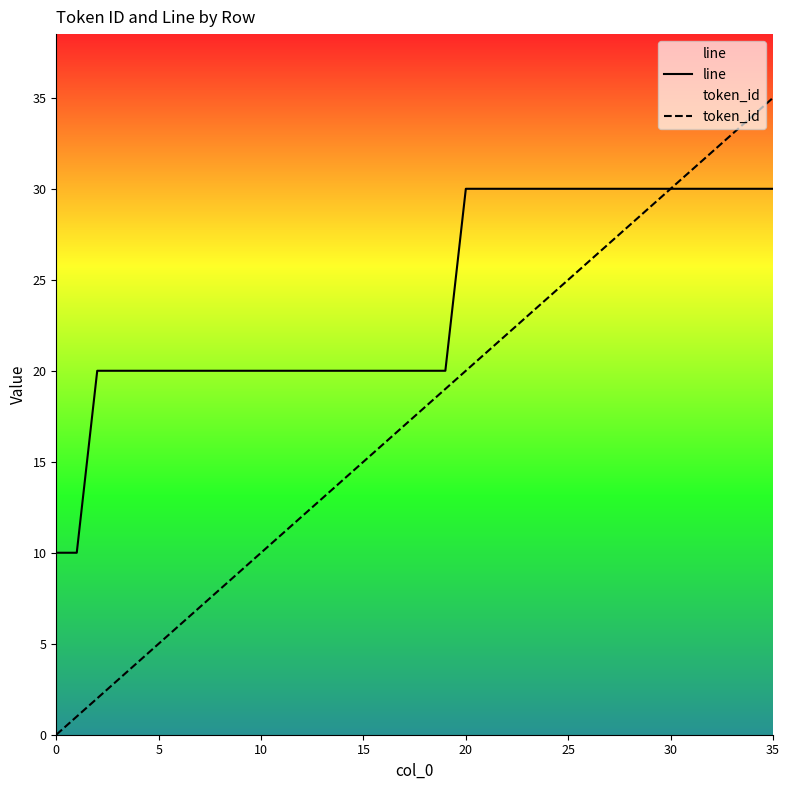

How many lines are shown in the chart?

2